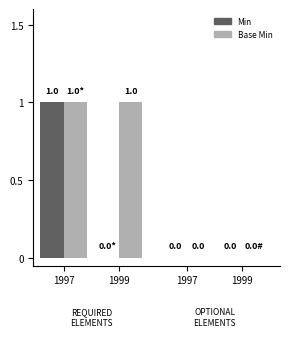

The value of Min at 1997 is 0. True or false?

False